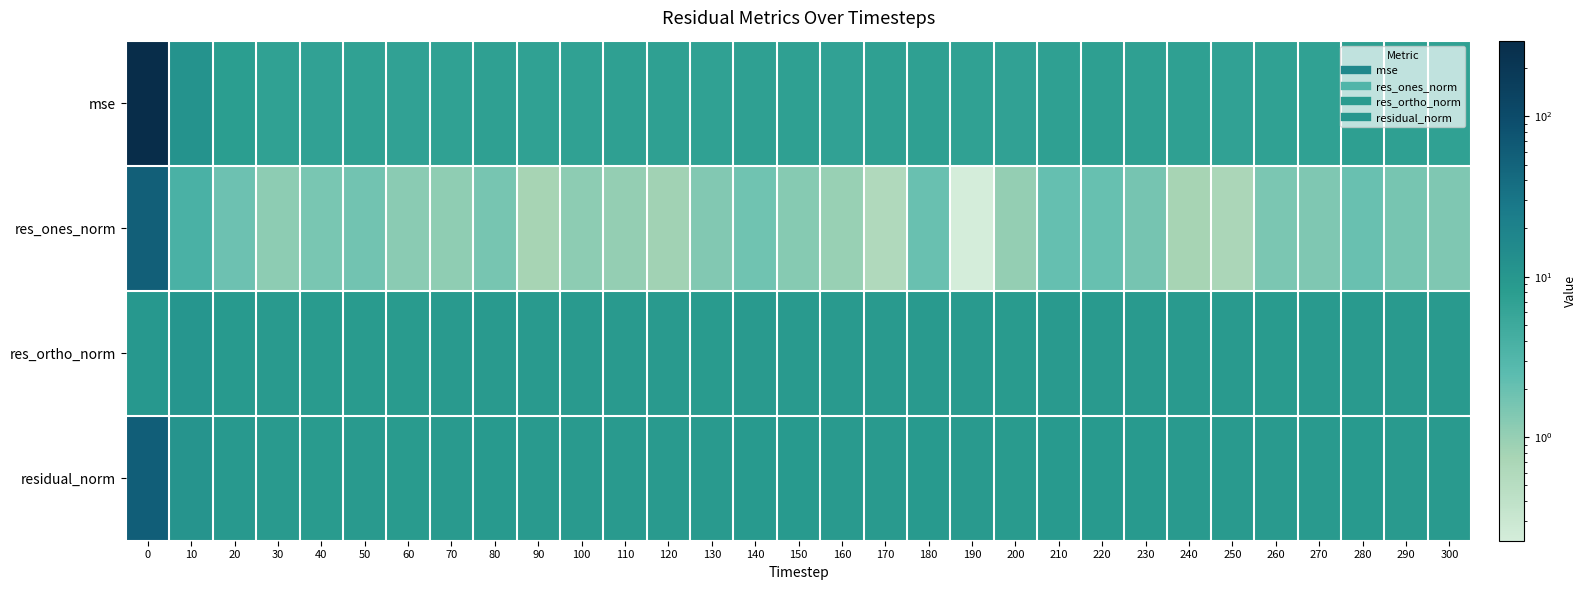

At how many categories does at least one series exceed 14?

1